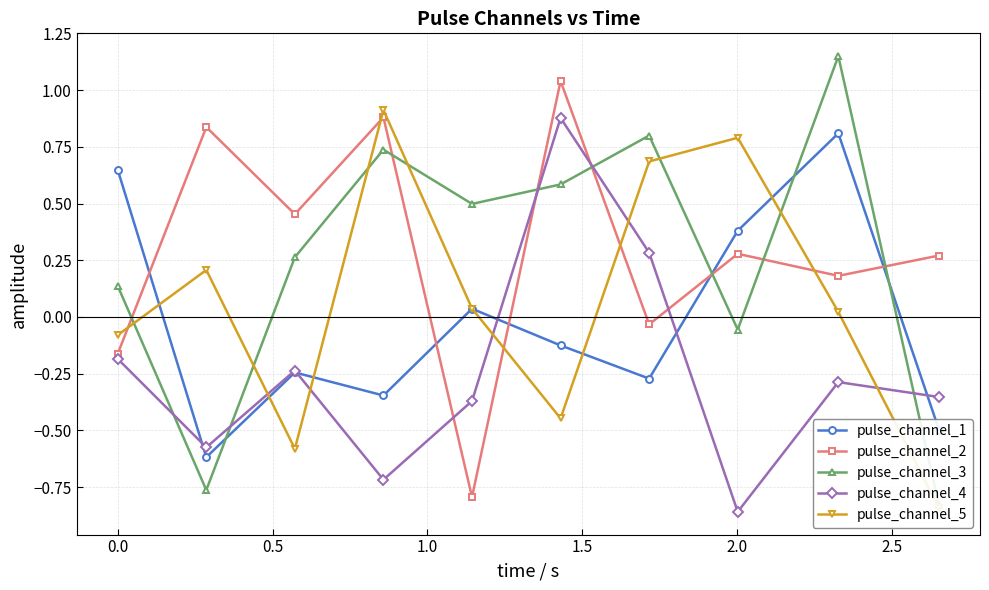

How many intersections are there between pulse_channel_3 and pulse_channel_2?

7